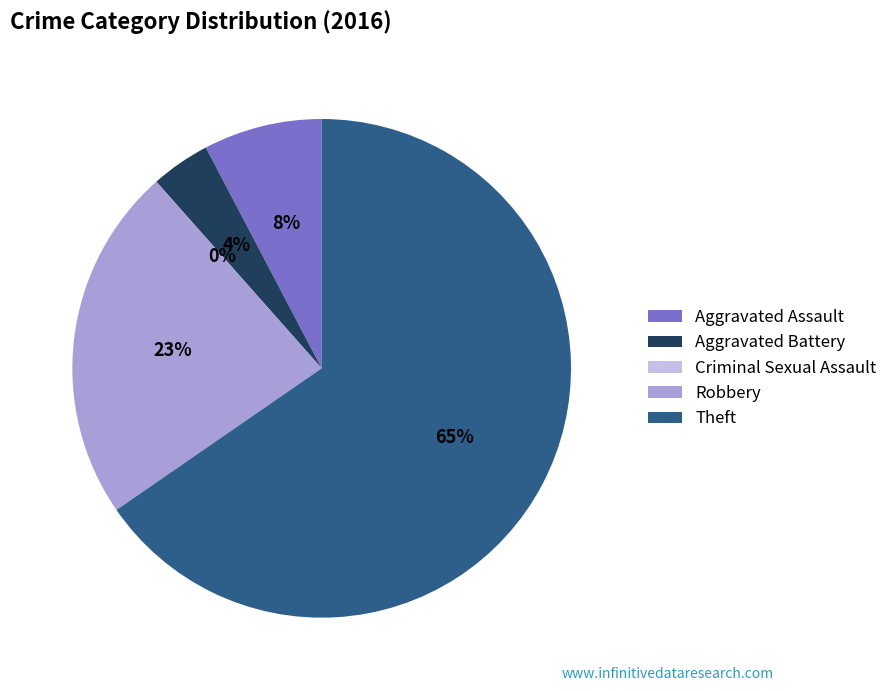

What is the smallest slice in the pie chart?

Criminal Sexual Assault